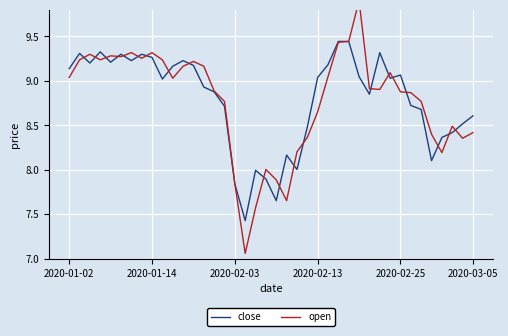

What is the minimum value for close?

7.4